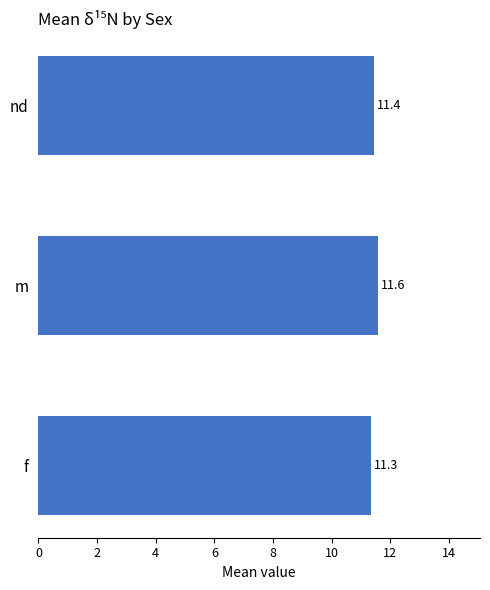

The value at f is 11.3. True or false?

True